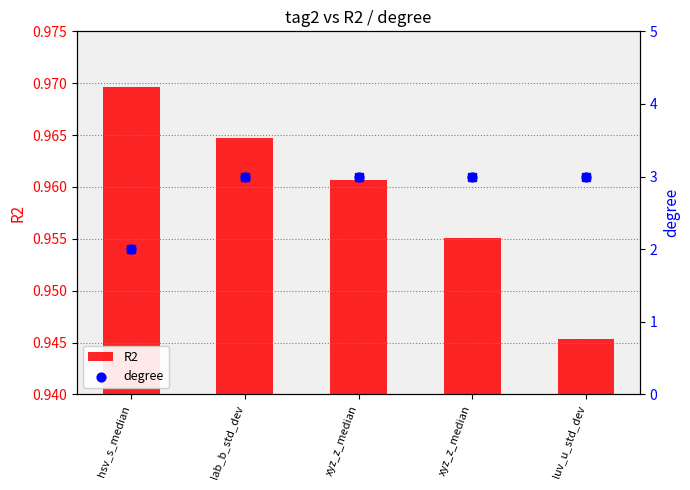

Which series has the widest spread of Y values?

degree